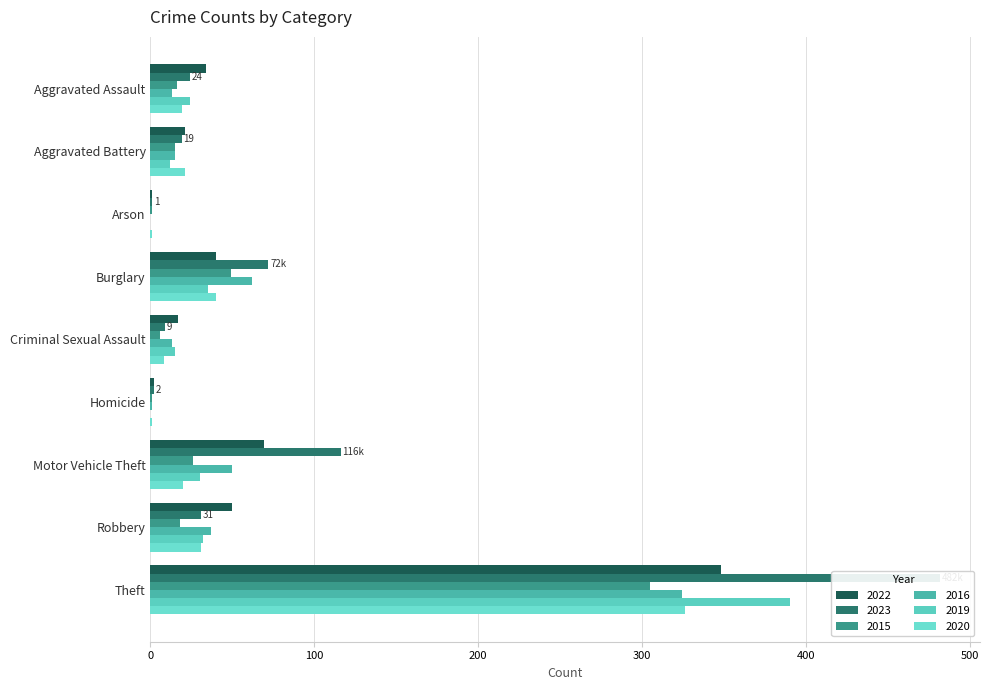

True or false: 2016 has a value of 24 at Robbery.

False